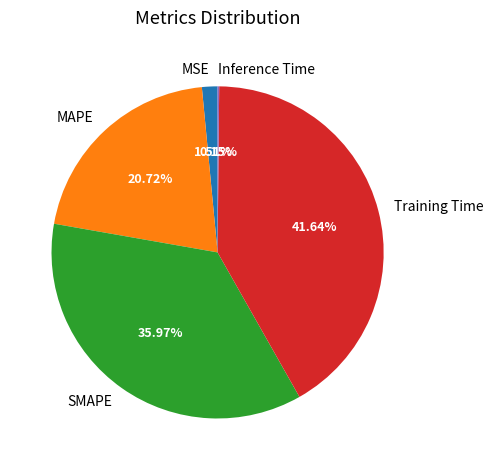

To the nearest percent, what is the difference between the largest and smallest slice percentages?

41%